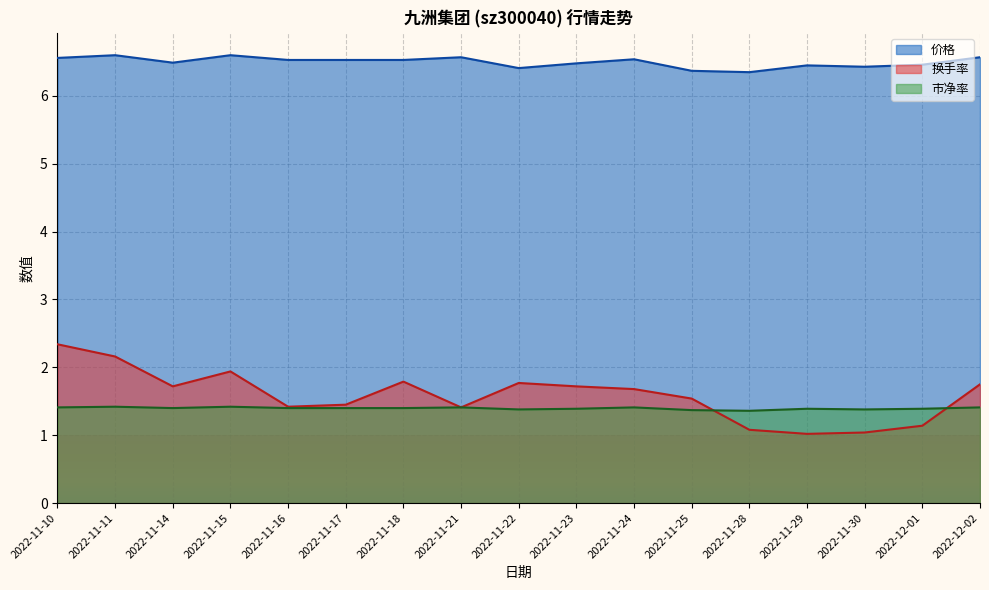

Where do 市净率 and 换手率 first cross each other?

2022-11-25 and 2022-11-28